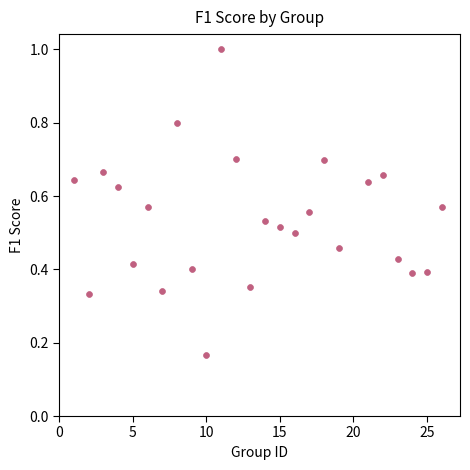

What is the range of Y values (max minus min)?

0.8